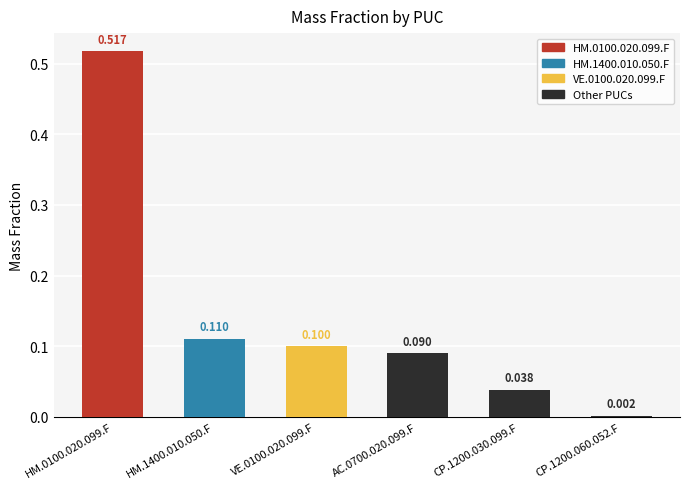

At which category does the chart reach its minimum across all series?

CP.1200.060.052.F